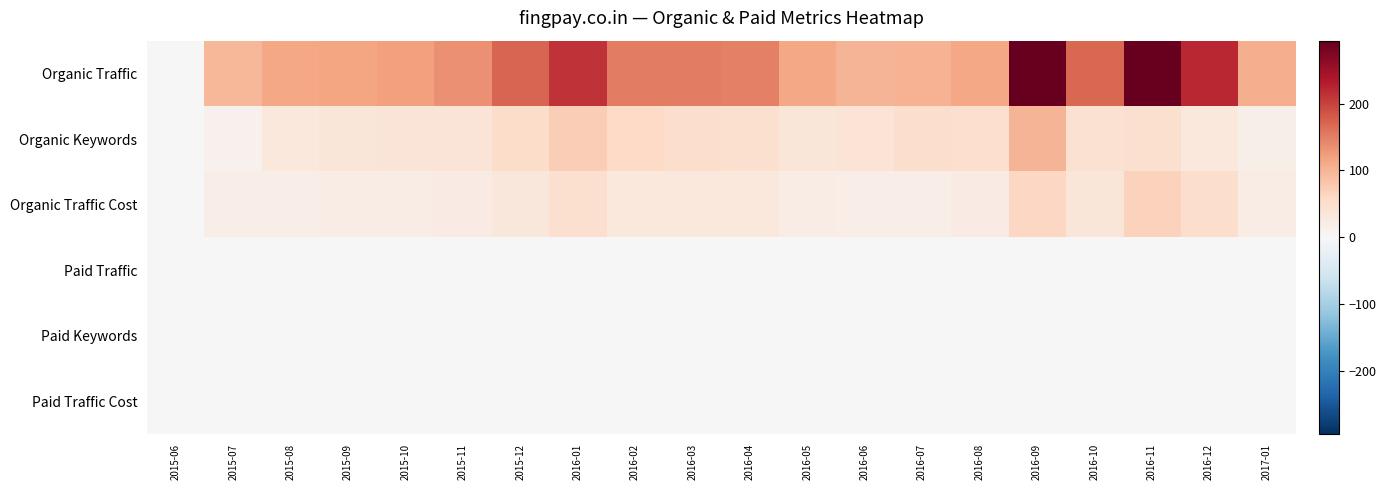

At how many categories does at least one series exceed 82?

19